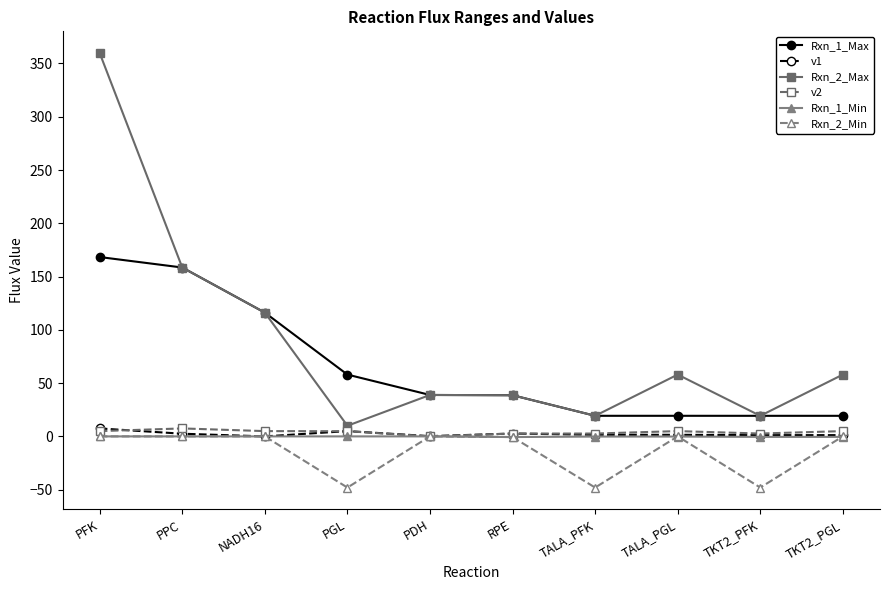

The Rxn_2_Min series shows 32.5 at PPC. True or false?

False